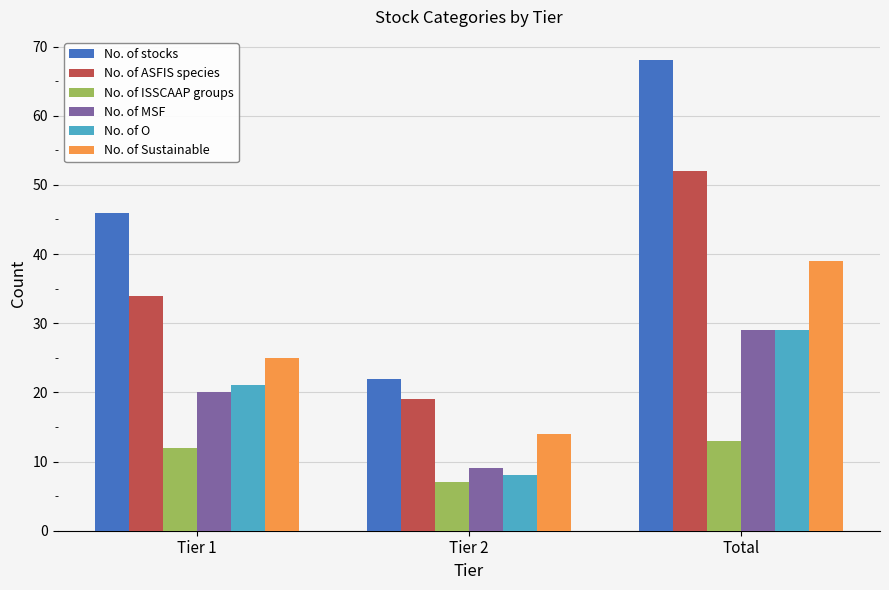

At which category is the sum across all series the highest?

Total